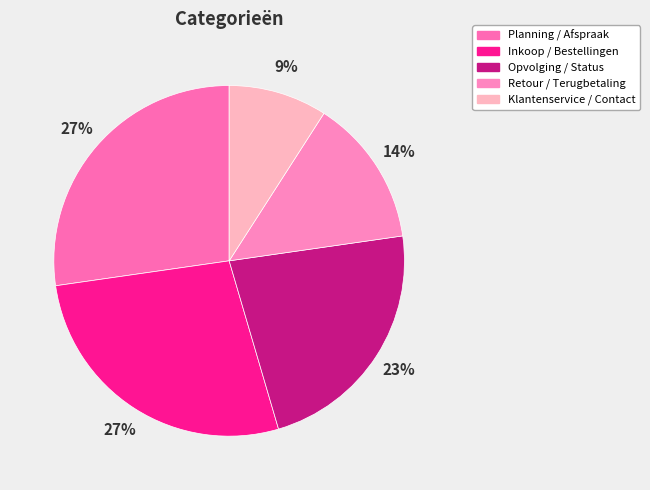

Rank the categories by value from lowest to highest.

Klantenservice / Contact, Retour / Terugbetaling, Opvolging / Status, Planning / Afspraak, Inkoop / Bestellingen